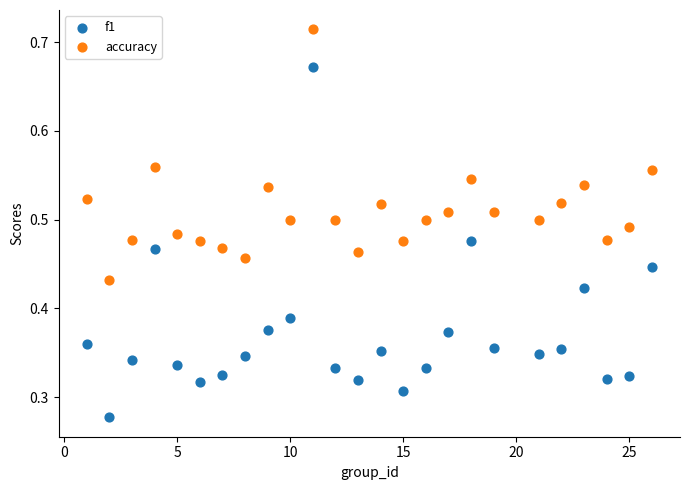

Which series contains the lowest Y value?

f1